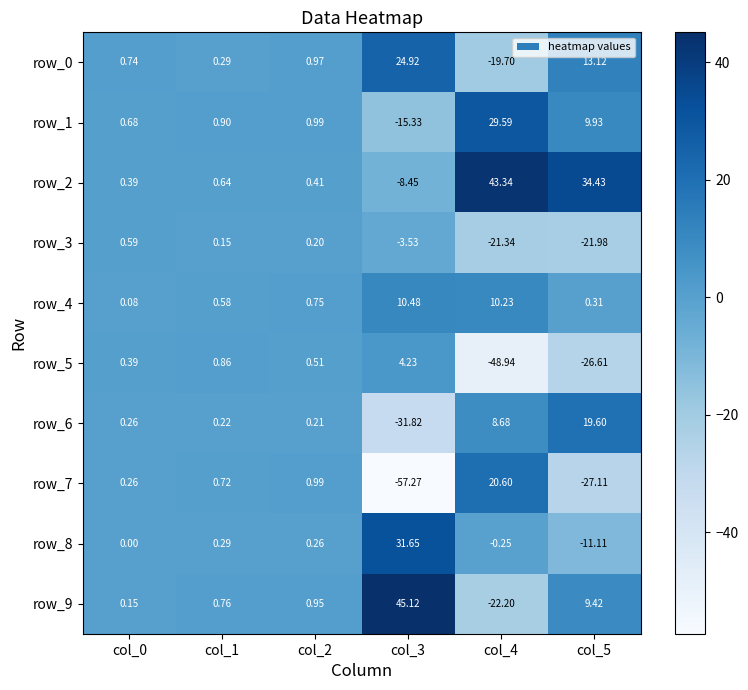

List the labels in order of row_3 value, largest first.

col_0, col_2, col_1, col_3, col_4, col_5